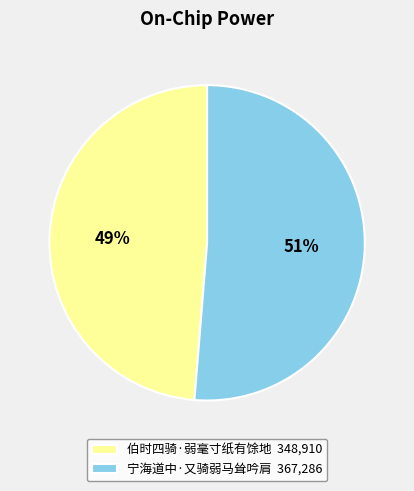

How many segments does this pie chart have?

2